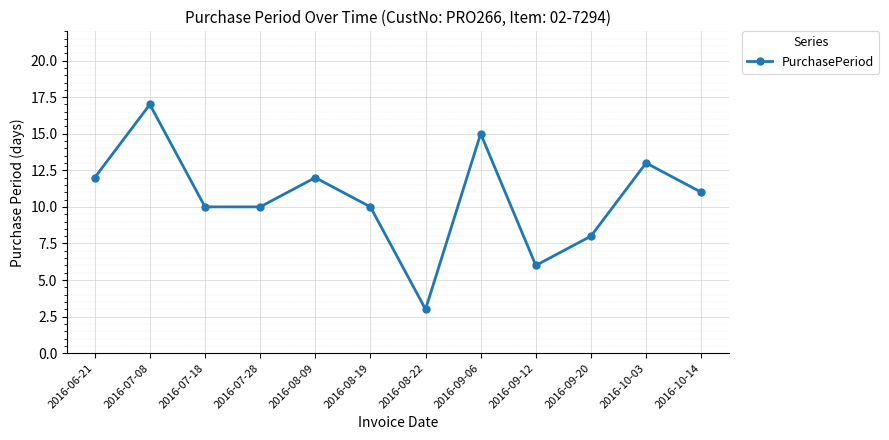

What is the change in value from 2016-09-06 to 2016-09-12?

-9